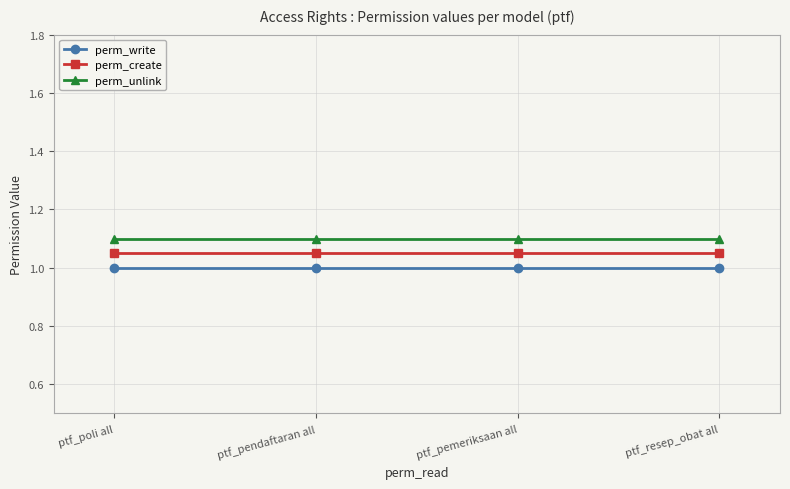

True or false: perm_write has more than 2 interior local peaks.

False